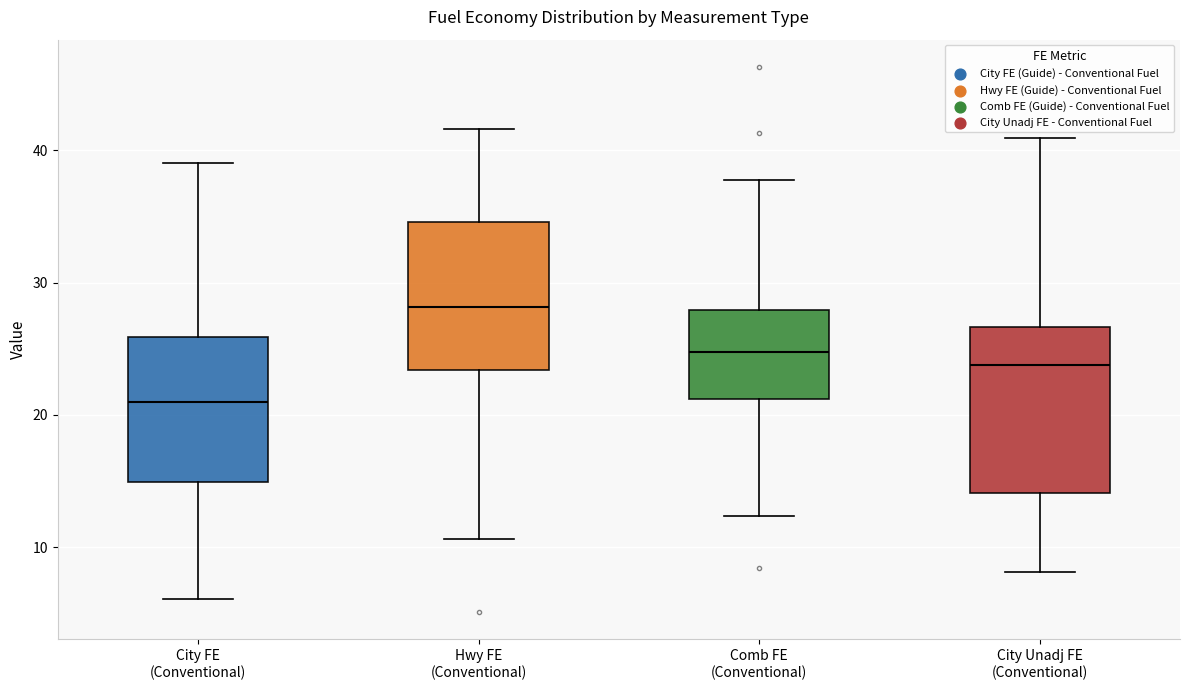

Which box has the lowest median line?

City FE (Conventional)